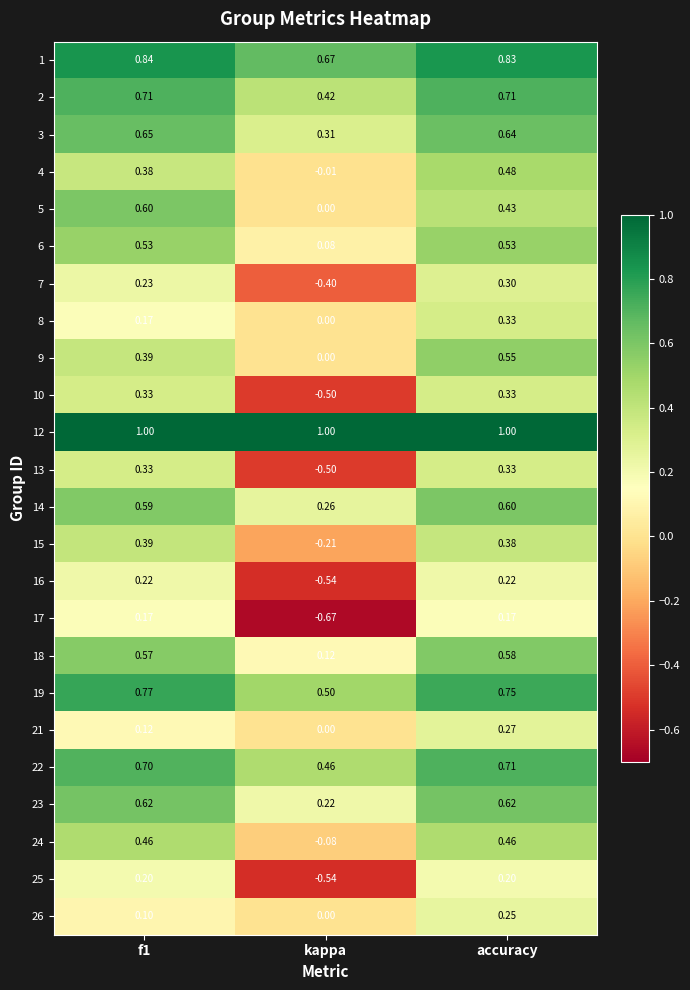

Which category has the lowest value across all series?

kappa